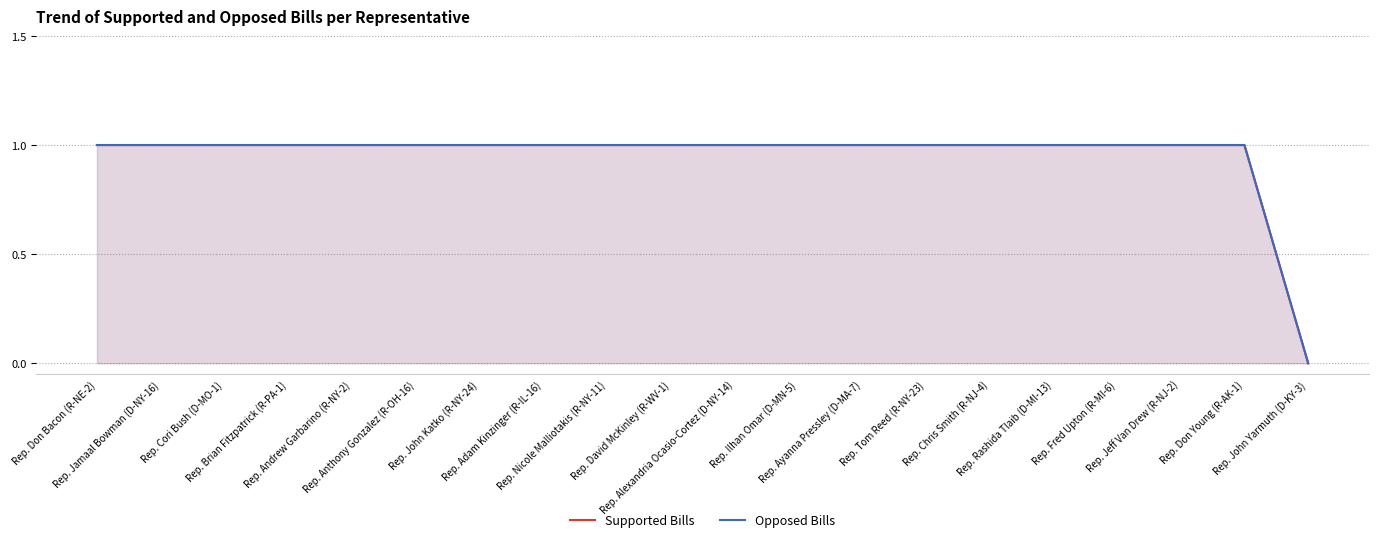

What are all the series names shown in the legend?

Supported Bills, Opposed Bills